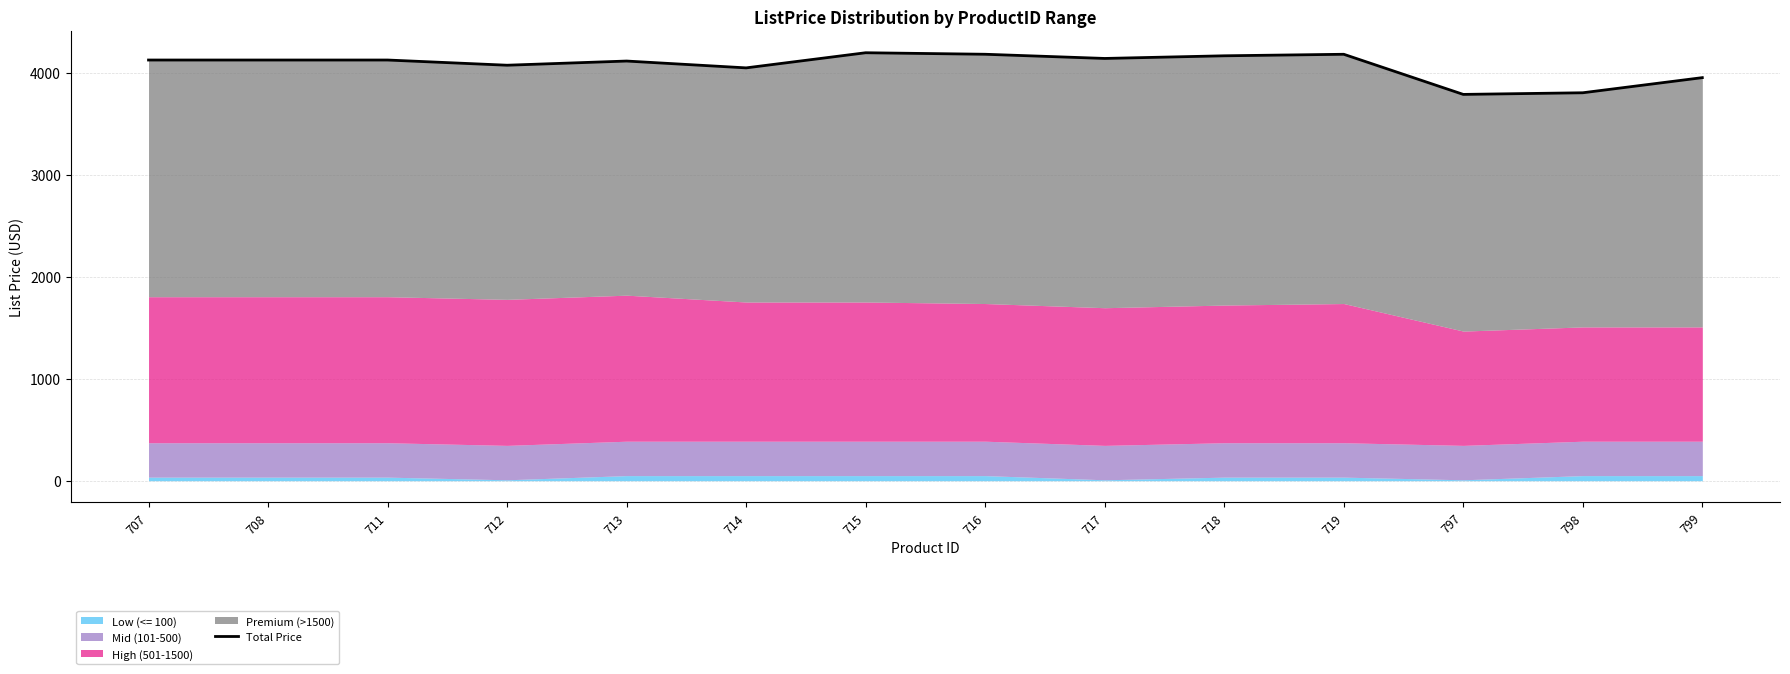

Where does the data first go above 4123?

707